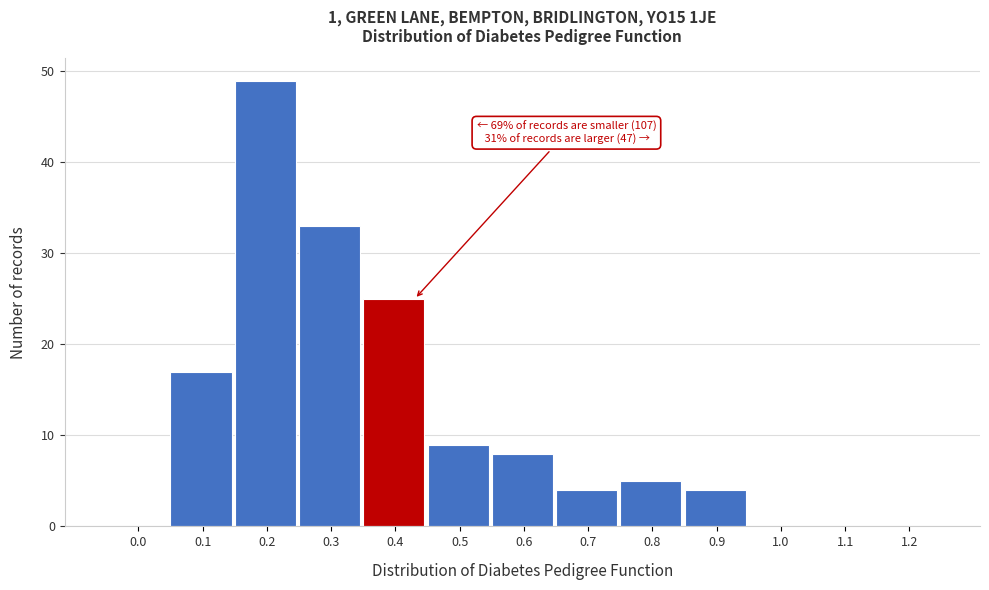

Reading right to left, extract all data points from this chart.

1.2=0	1.1=0	1.0=0	0.9=4	0.8=5	0.7=4	0.6=8	0.5=9	0.4=25	0.3=33	0.2=49	0.1=17	0.0=0